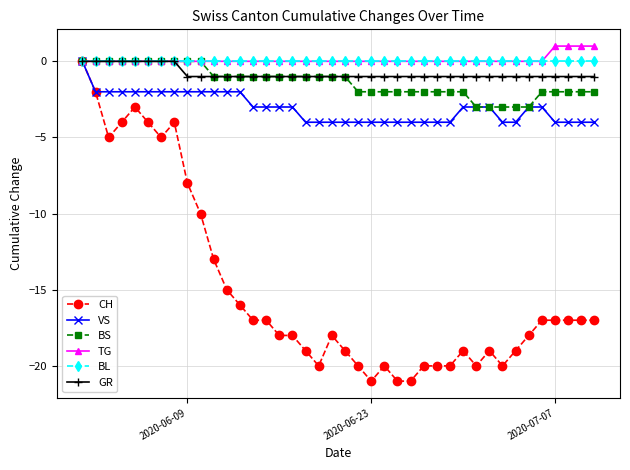

Which series has the widest spread of values?

CH